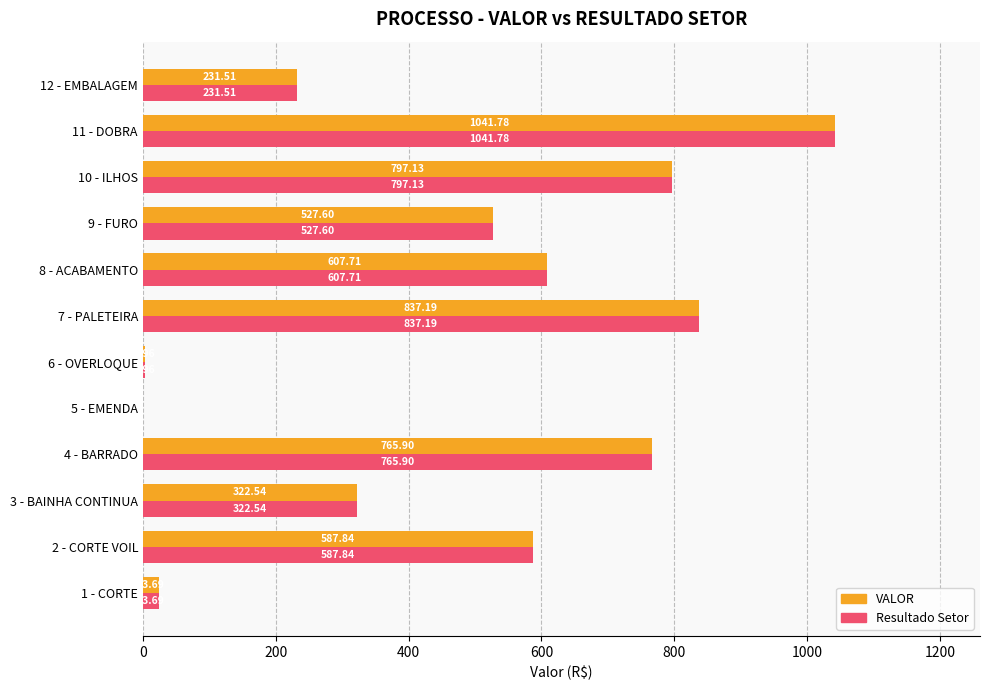

At which category is the sum across all series the highest?

11 - DOBRA